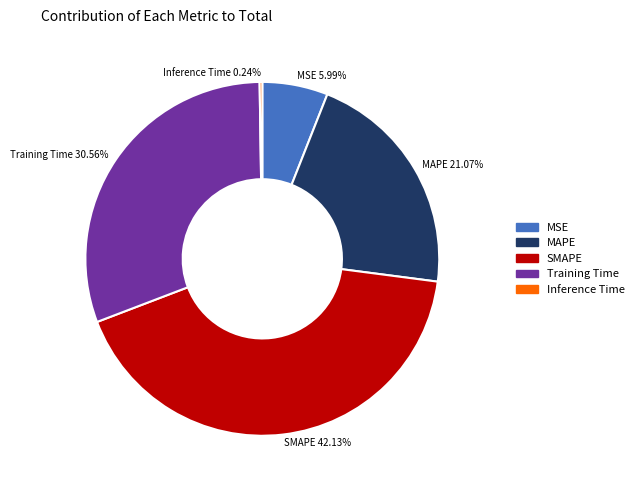

The MAPE slice represents 29% of the pie. True or false?

False